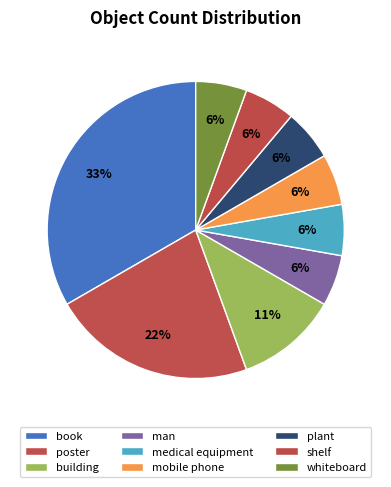

How much of the chart is everything except shelf?

94.4%